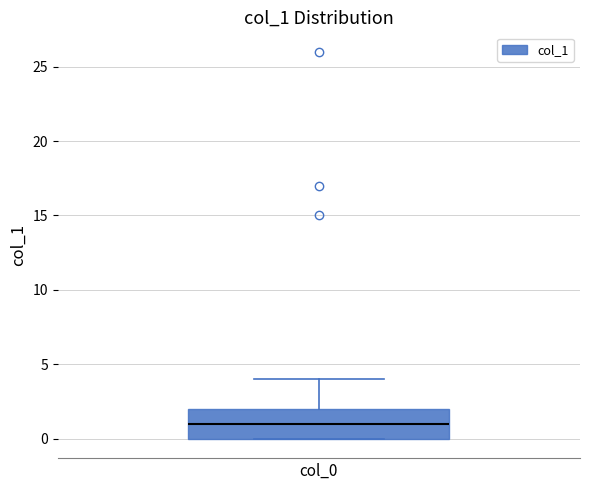

Read this box plot against the y-axis: the position of the median line, the range covered by the box, and the ends of both whiskers. The values are not printed on the chart, so give them approximately, as read against the axis.

median 1, box 0 to 2, whiskers 0 to 4